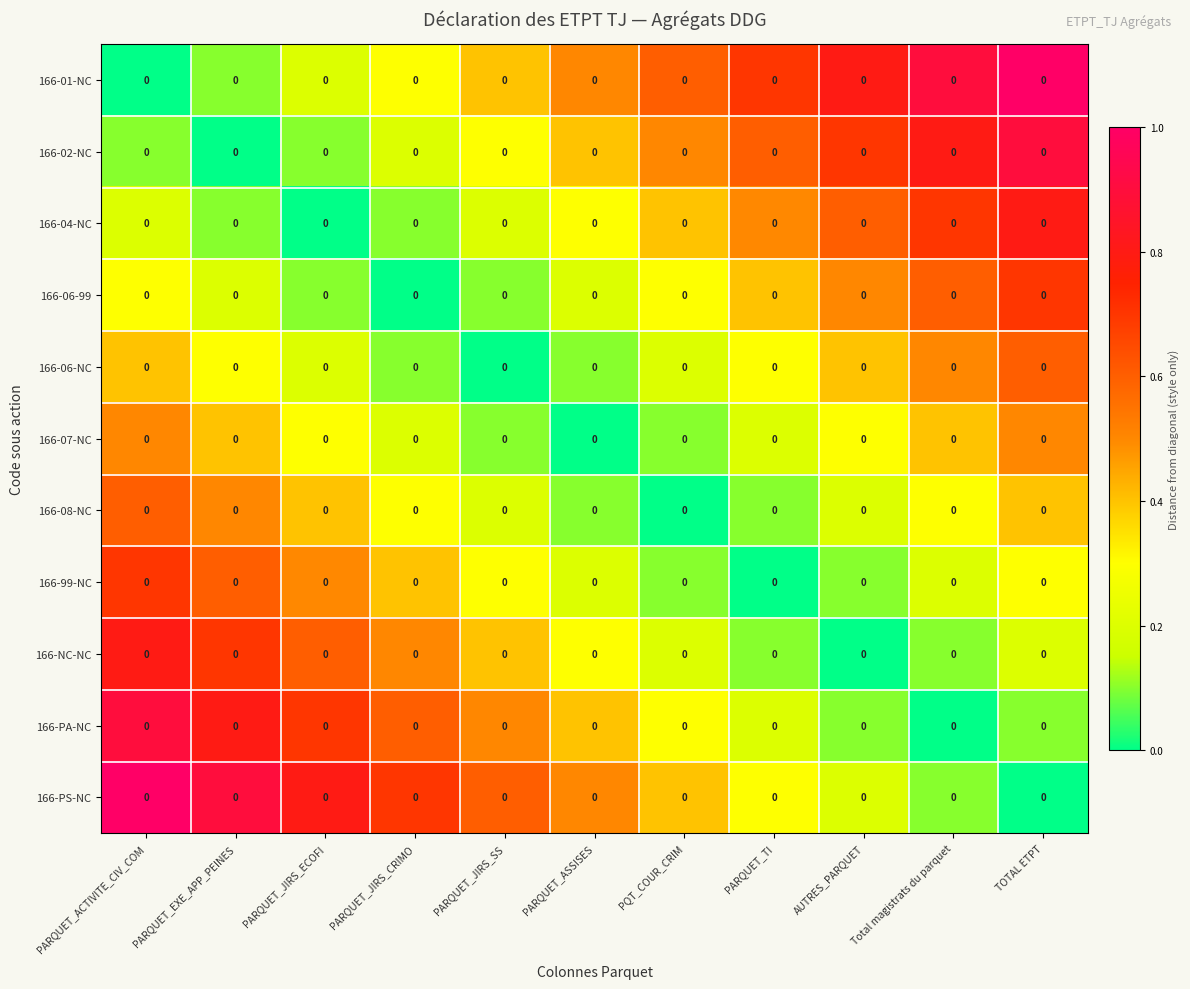

The value of 166-01-NC at PARQUET_JIRS_ECOFI is 0.3. True or false?

False